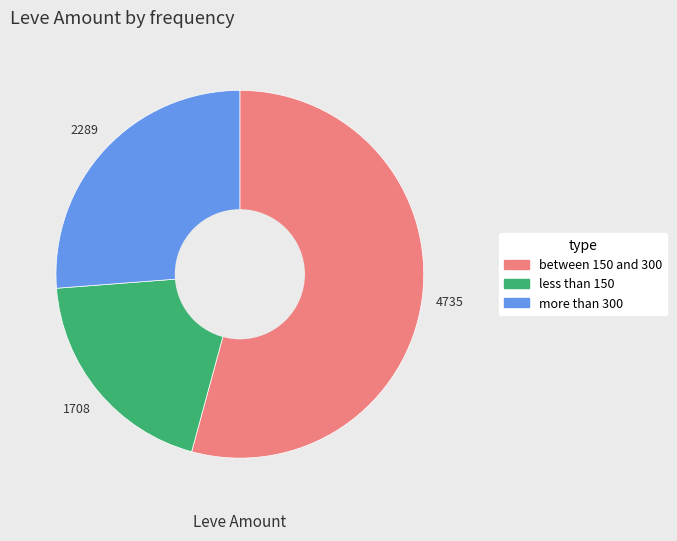

Does any single category account for the majority?

Yes